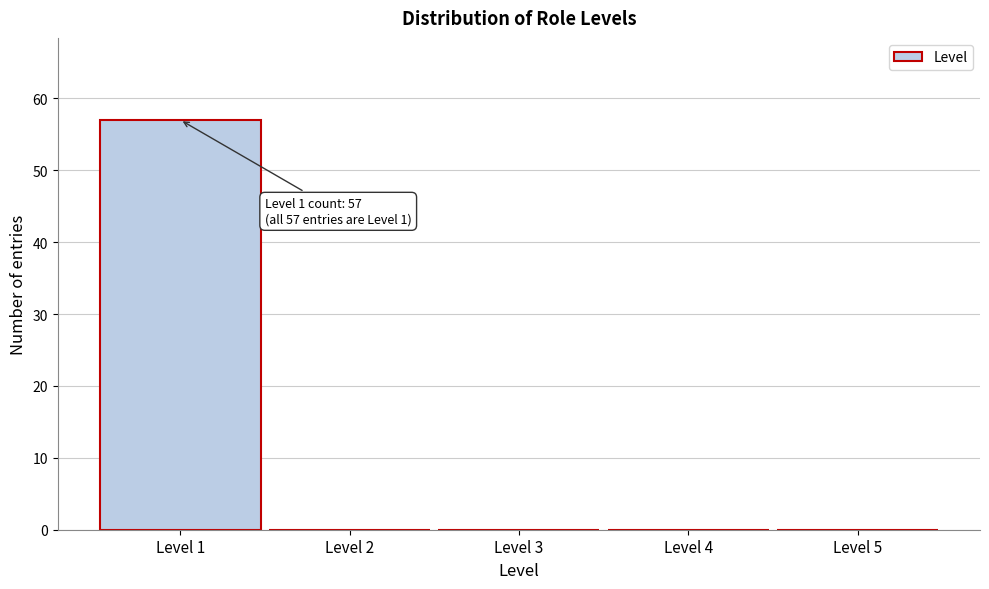

Which range on the x-axis has the tallest bar?

0.5 to 1.5